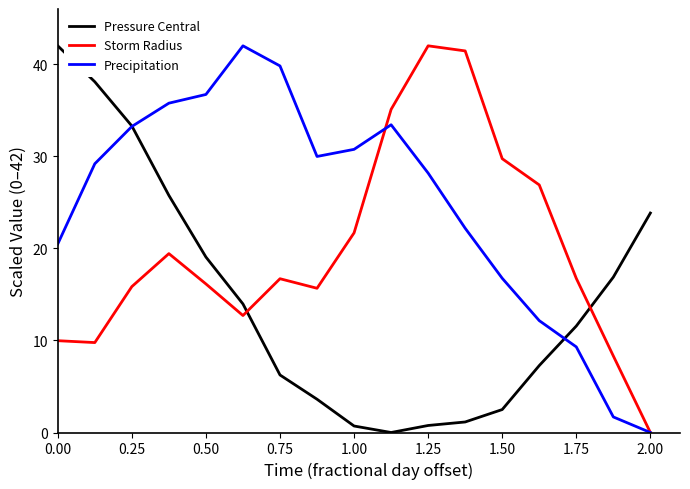

What is the greatest value displayed?

42.0